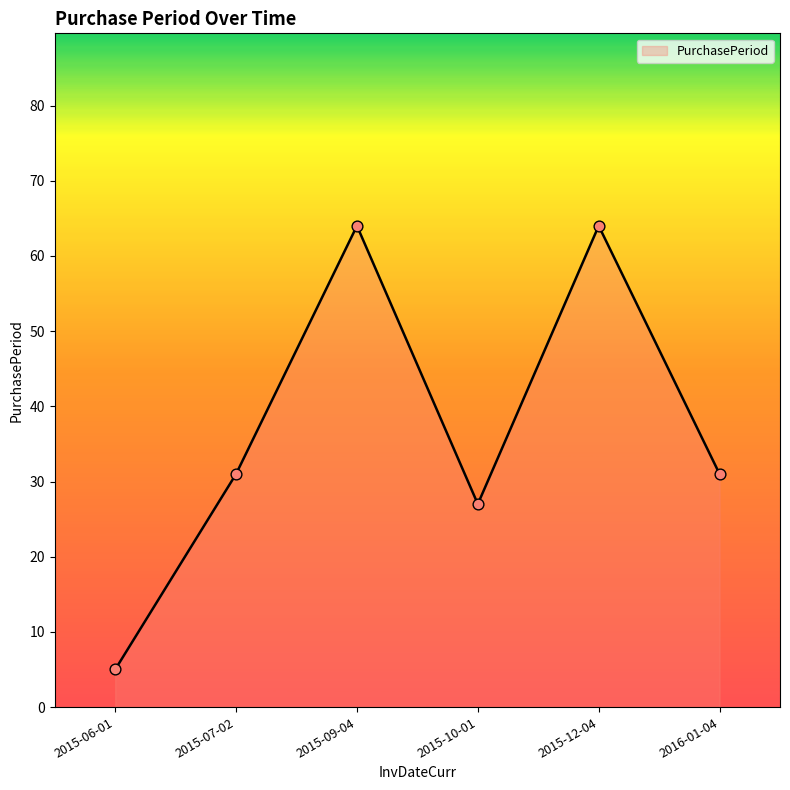

Approximately how many times larger is the value at 2015-06-01 compared to 2015-12-04?

0.1